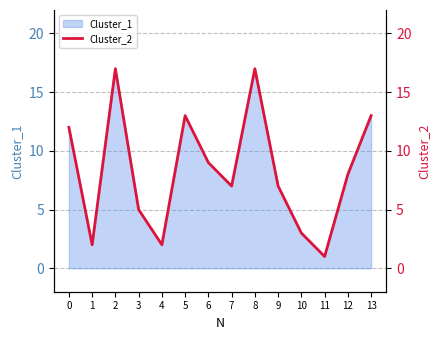

Reading left to right, extract all data points from this chart.

0=12	1=2	2=17	3=5	4=2	5=13	6=9	7=7	8=17	9=7	10=3	11=1	12=8	13=13